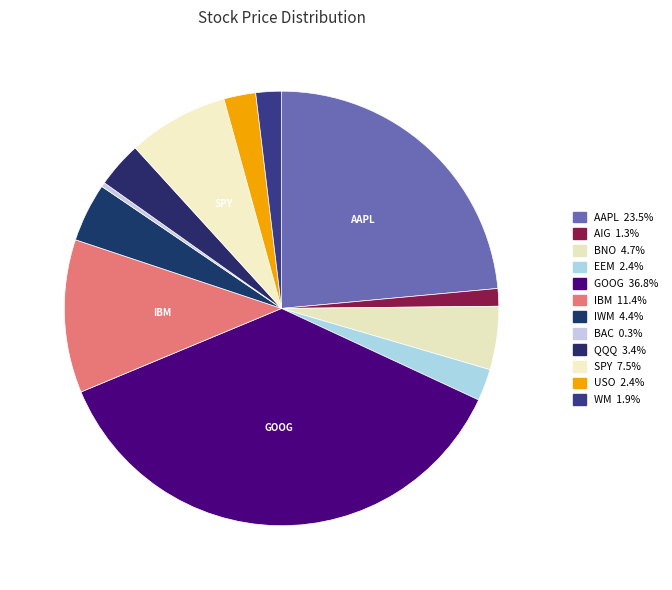

To the nearest percent, what is the average slice percentage?

8%